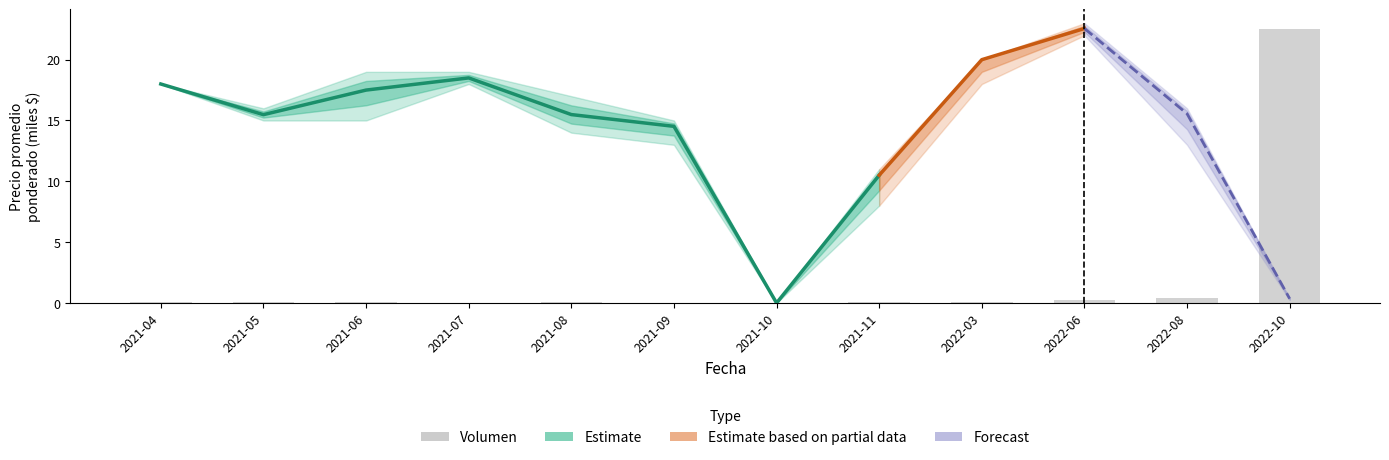

What is the average value?

2.0